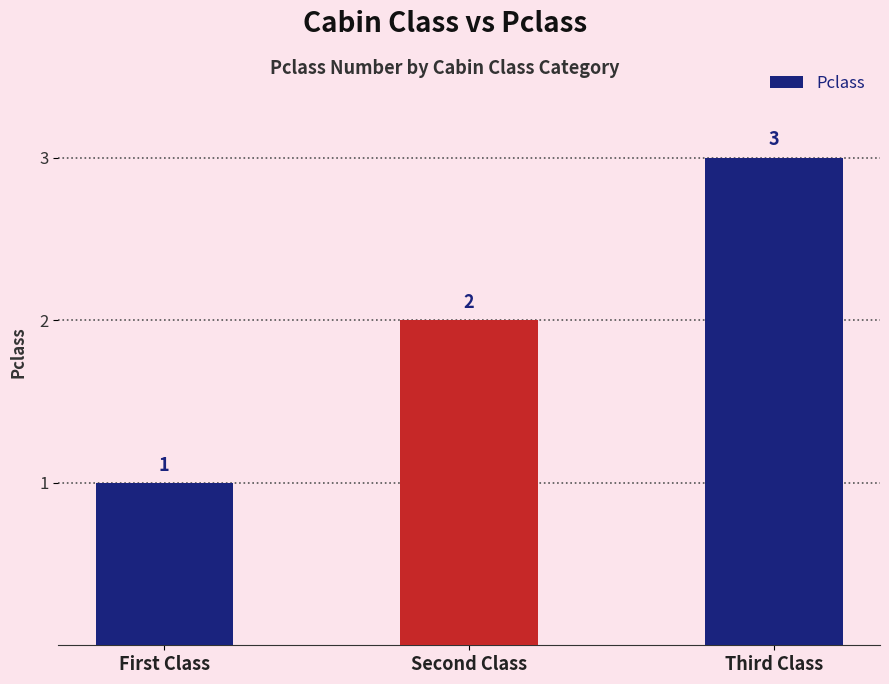

What is the difference between the maximum and minimum values?

2